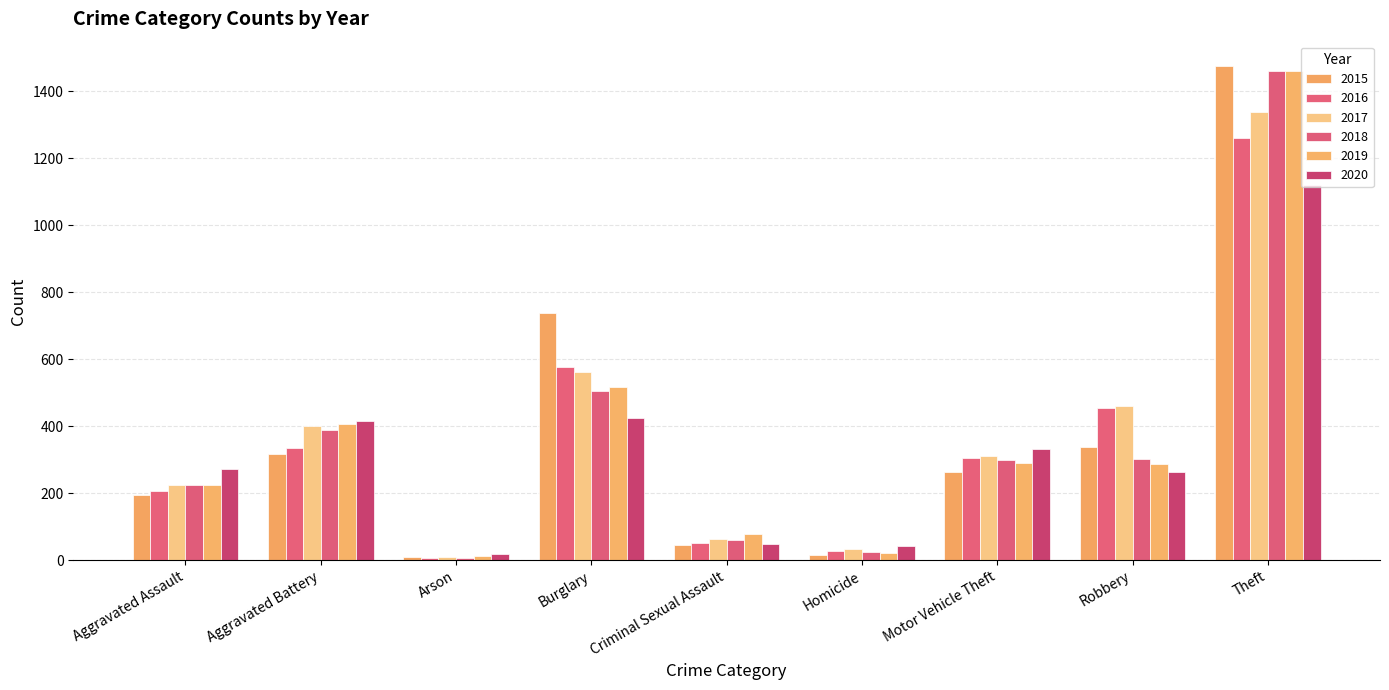

What is the label of the 1st bar from the left?

Aggravated Assault